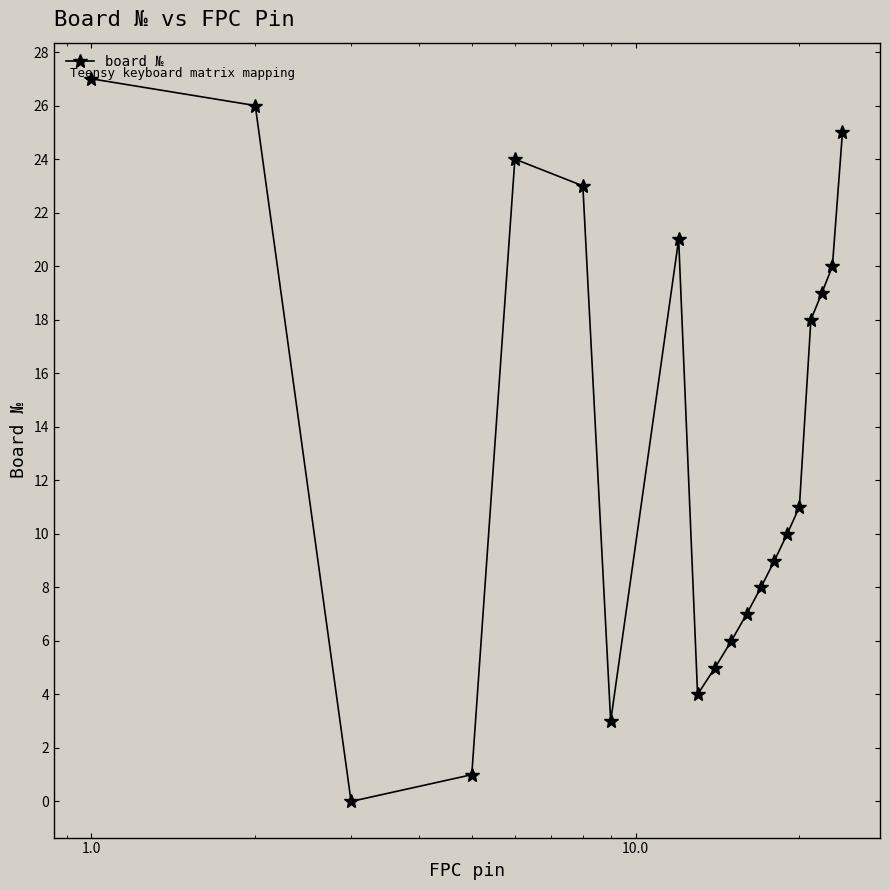

Does the chart display data point markers on the line(s)?

Yes